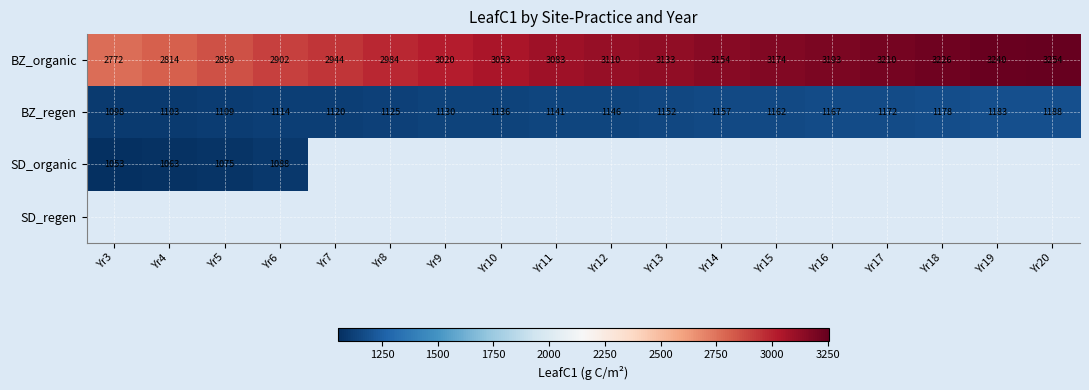

Which category has the lowest value across all series?

Yr3